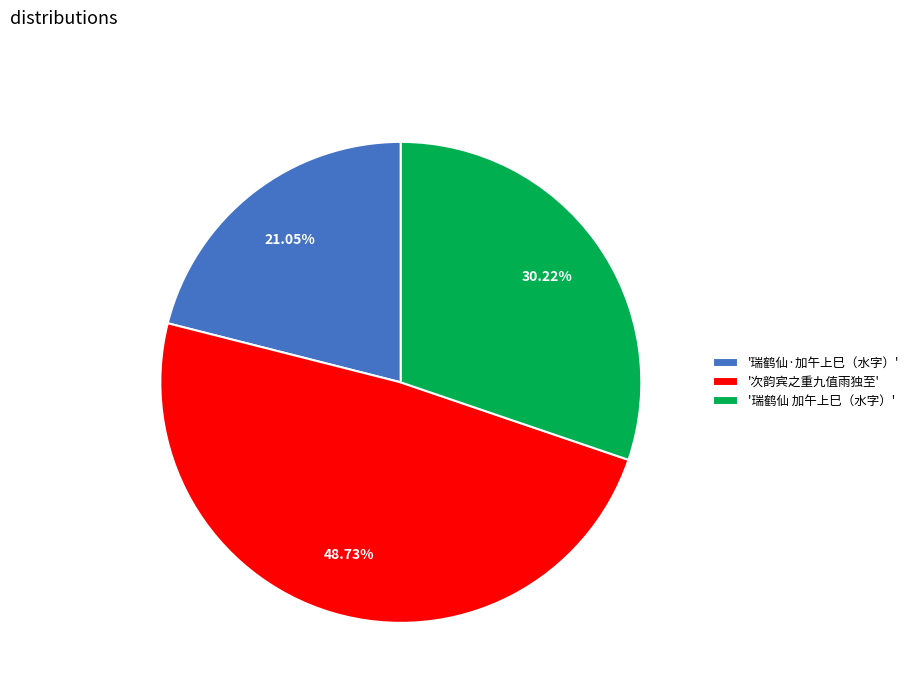

Between '瑞鹤仙 加午上巳（水字）' and '次韵宾之重九值雨独至', which is larger?

'次韵宾之重九值雨独至'